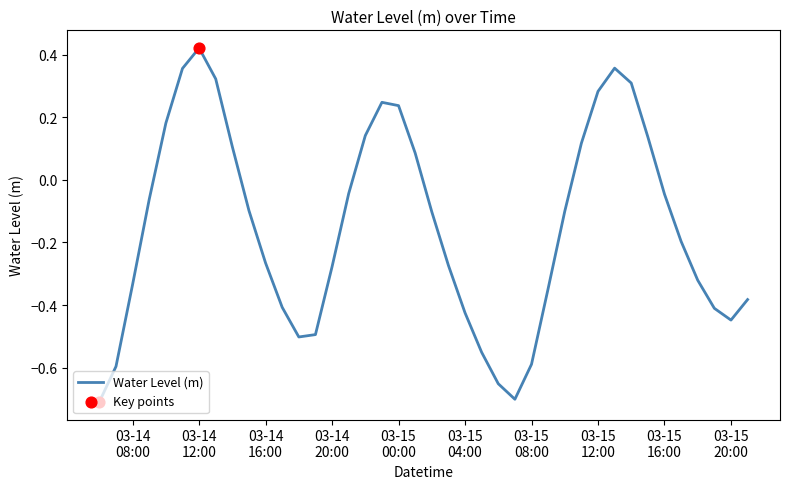

What is the difference between the maximum and minimum values?

1.1